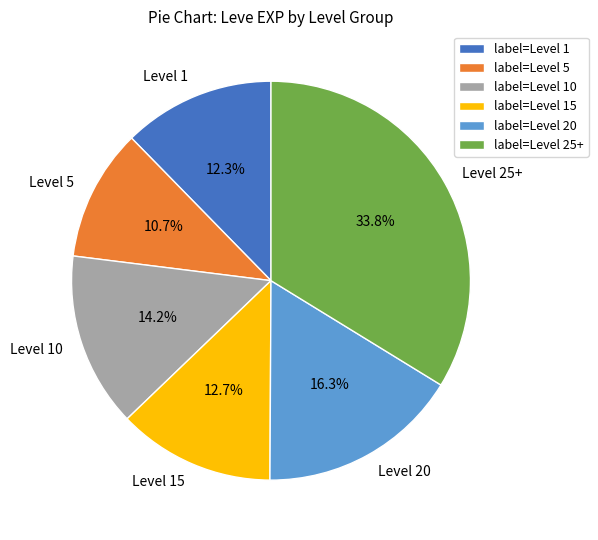

Between Level 15 and Level 20, which is larger?

Level 20